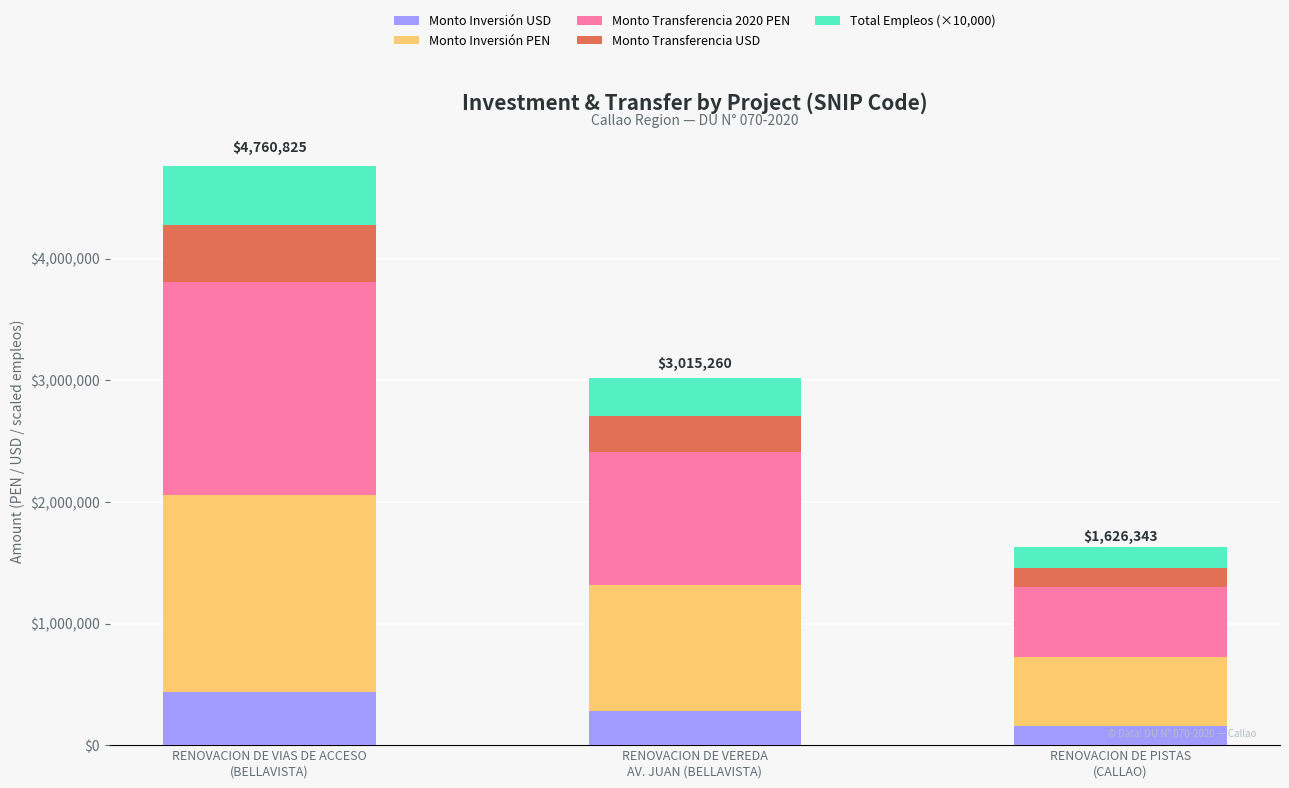

What is the lowest value of the Monto Inversión USD series?

154110.3